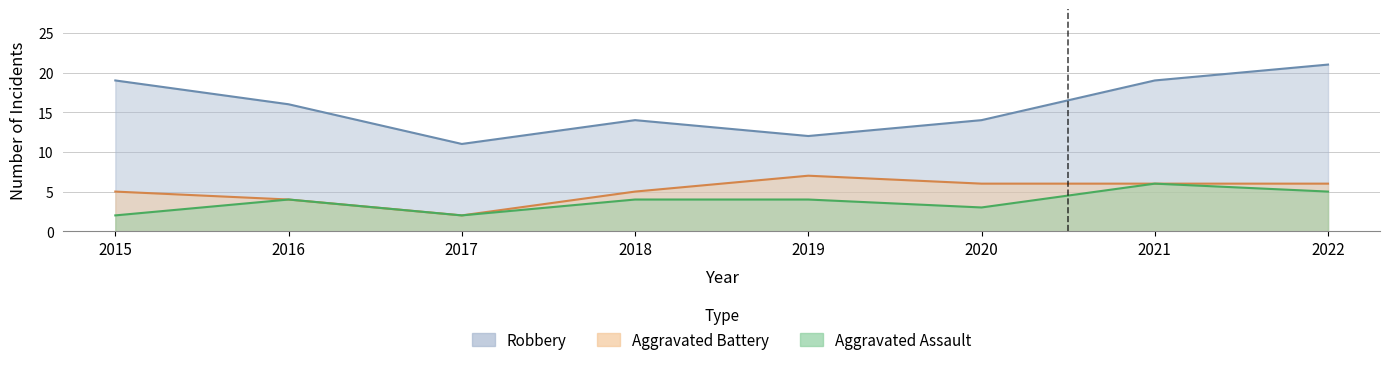

At which label does Aggravated Assault first exceed 4?

2021